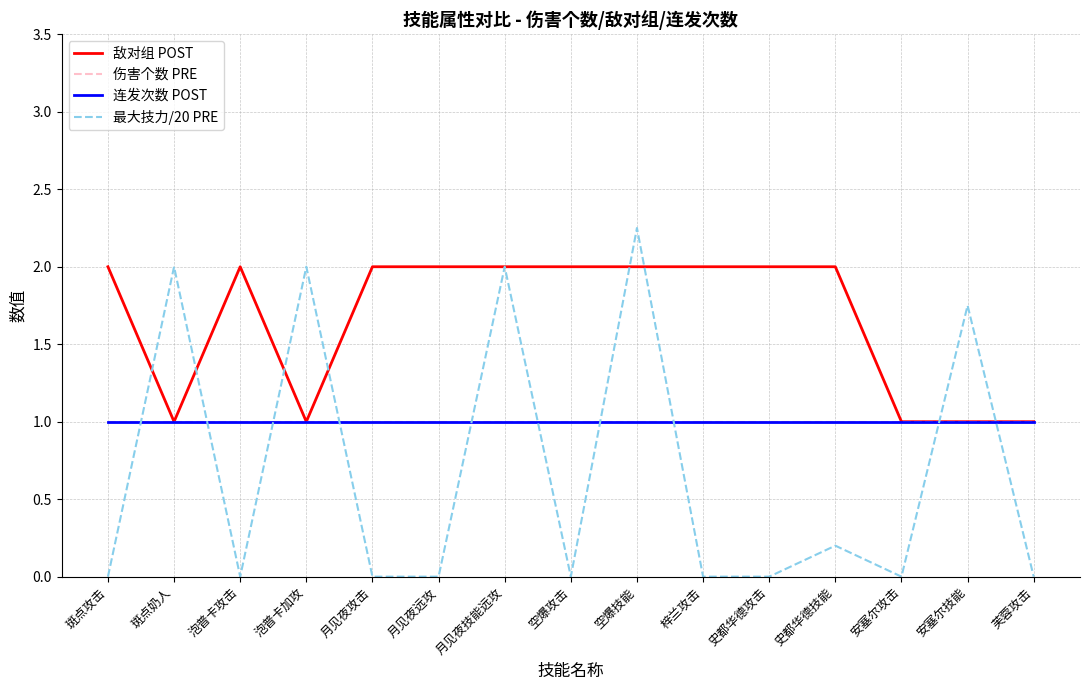

Does the chart display data point markers on the line(s)?

No